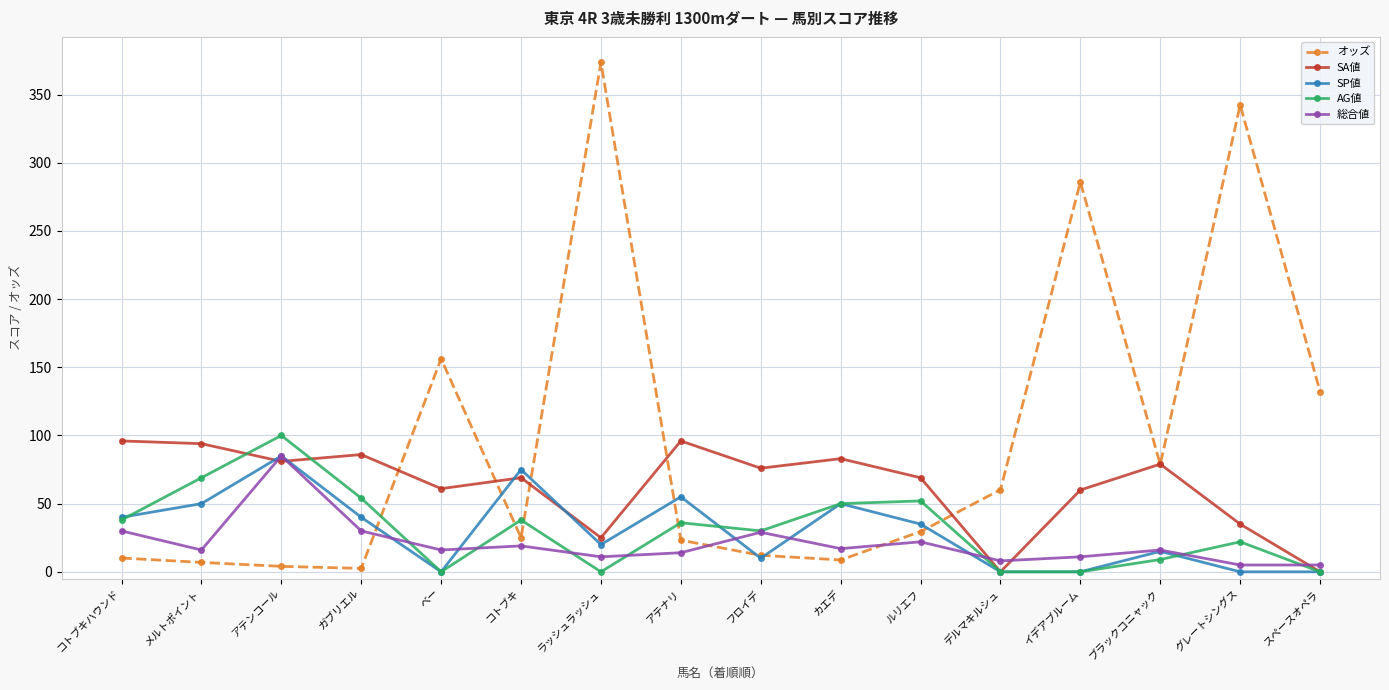

True or false: SA値 has more than 2 points higher than both neighbors.

True